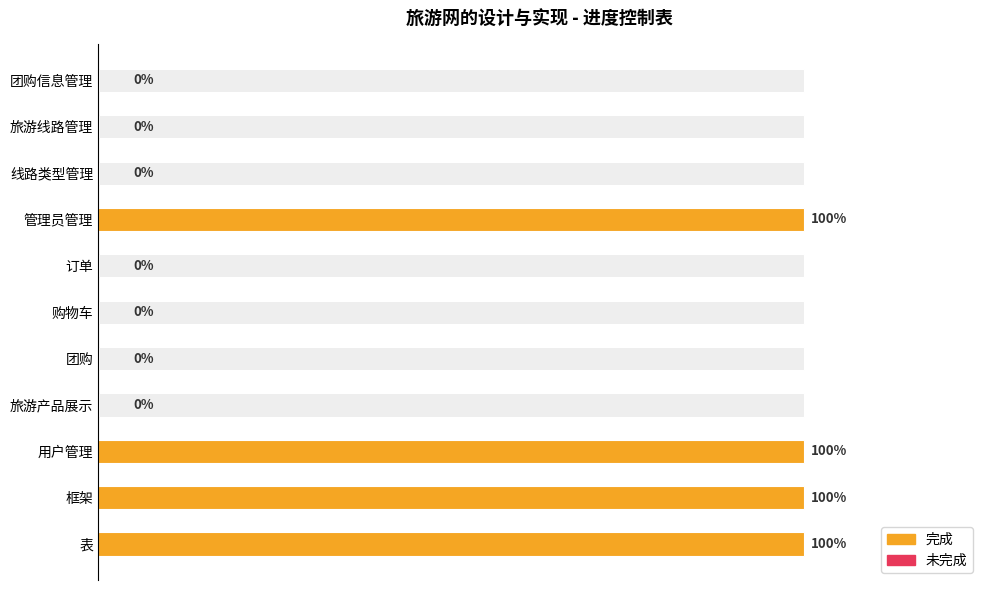

How many values are above zero?

4